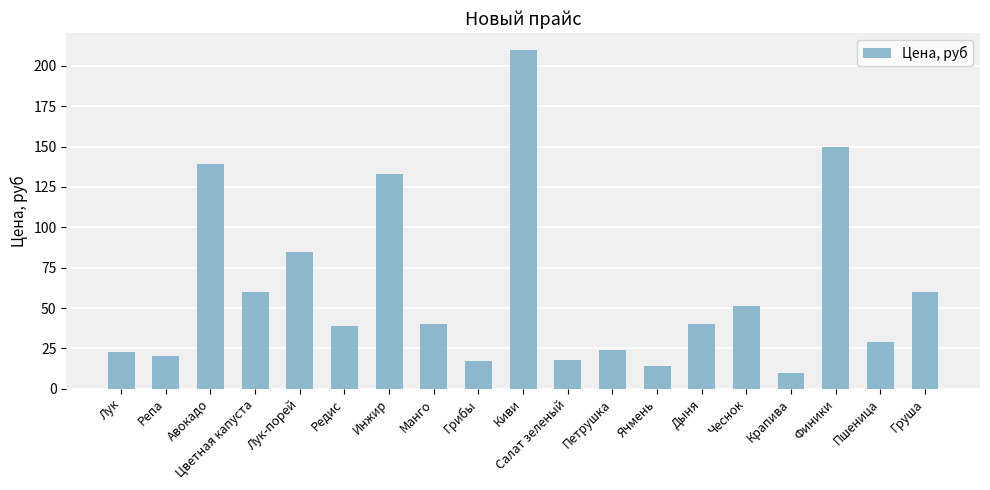

How many values are below 40?

9